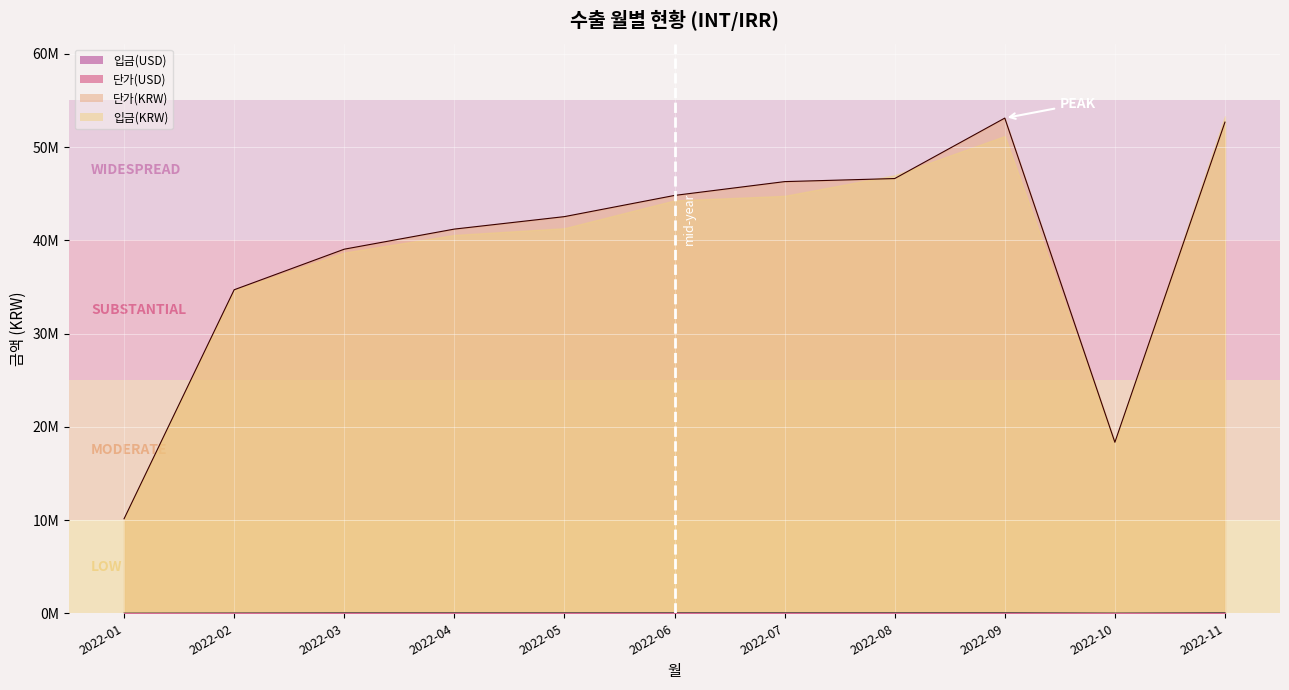

Reading left to right, extract all data points from this chart.

입금(USD): 8549	18162	32403	33384	33350	35814	35615	35882	38335	12852	37966
단가(USD): 8549	29265	32403	33364	33350	35814	35615	35882	38335	12852	37966
단가(KRW): 10134839	34693657	39045615	41201203	42537925	44810476	46292377	46621482	53105475	18339804	52670231
입금(KRW): 10163906	34634931	38685641	40573507	41295827	44277110	44765331	46975643	51184296	18310687	53301722
미수(KRW): 0	0	0	0	0	0	0	0	0	0	0